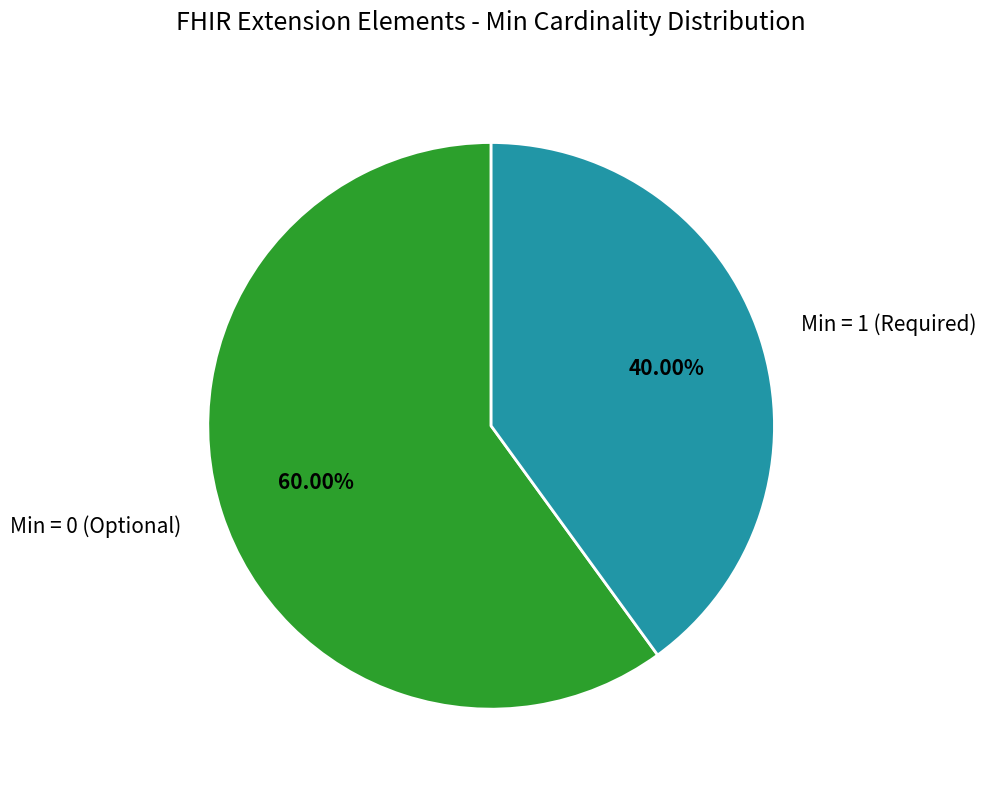

Rank the categories by value from lowest to highest.

Min = 1 (Required), Min = 0 (Optional)